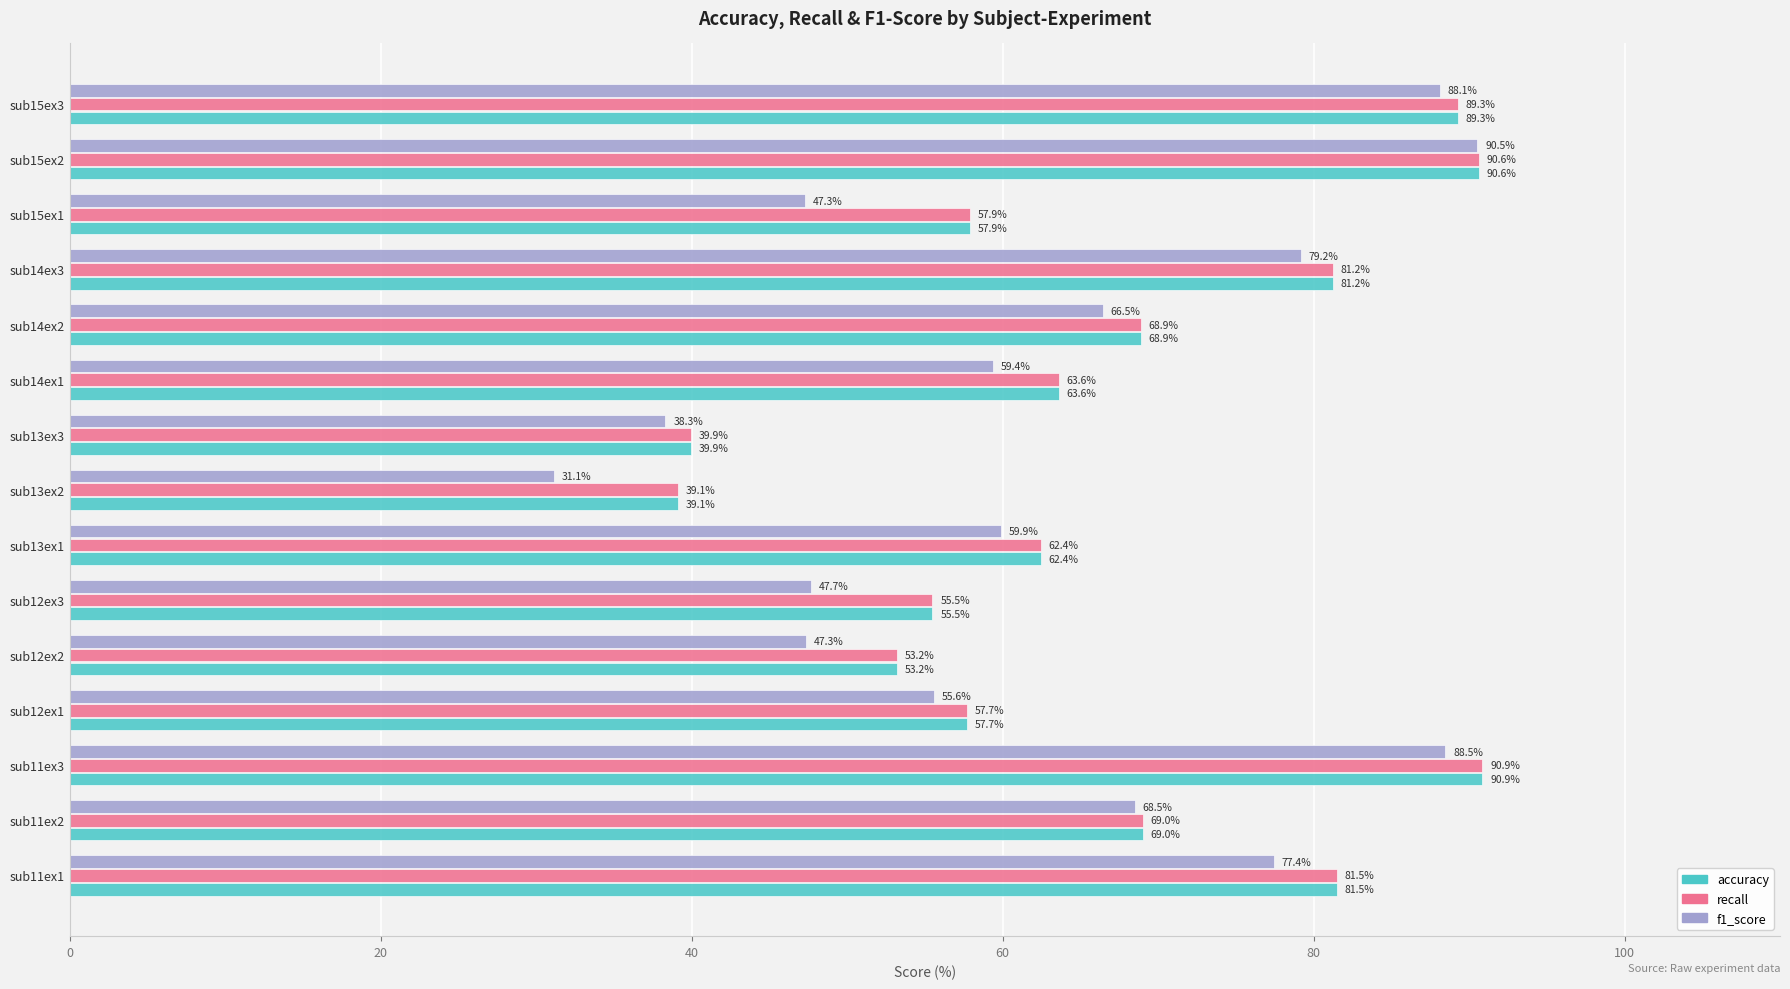

What is the minimum value shown in the chart?

31.1